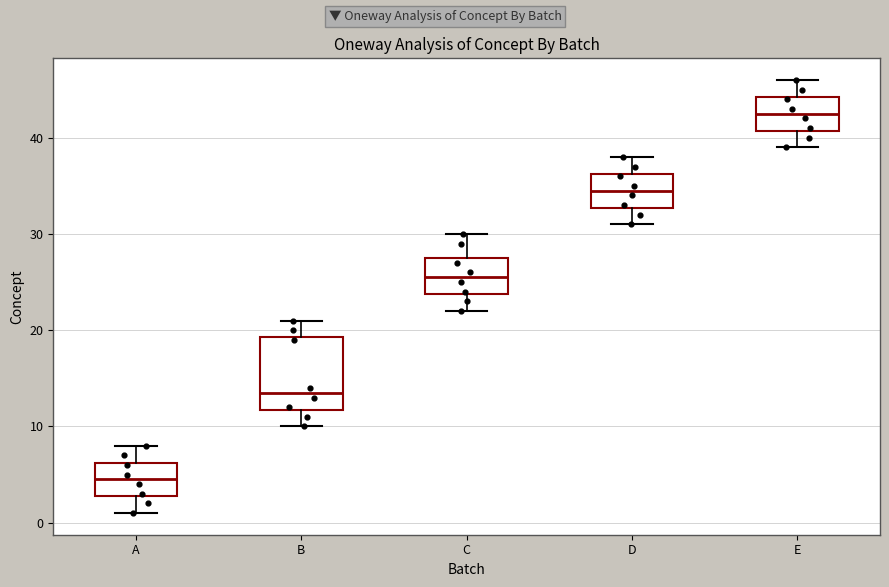

Which box has the highest median line?

E